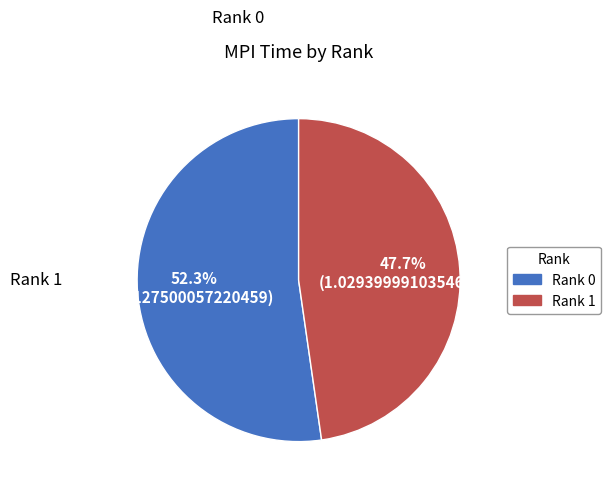

The Rank 0 slice represents 57% of the pie. True or false?

False